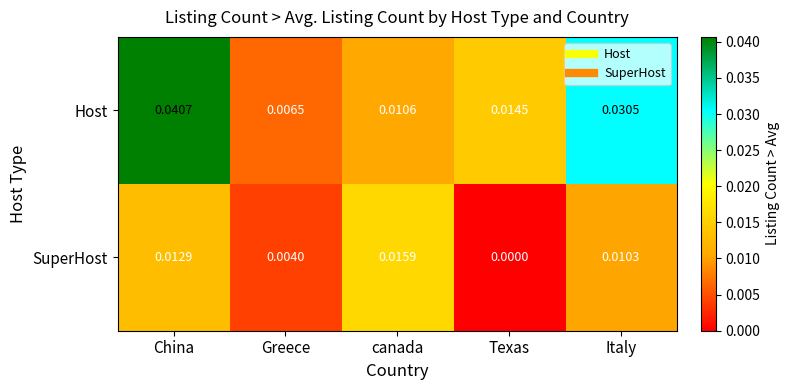

Which series has the largest range (max minus min)?

Host